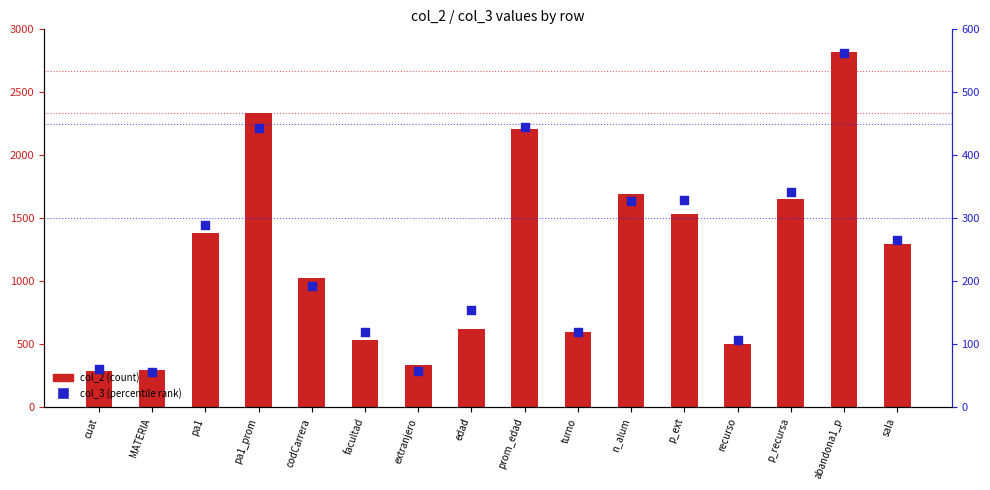

Which series contains the lowest Y value?

col_3 (percentile rank)